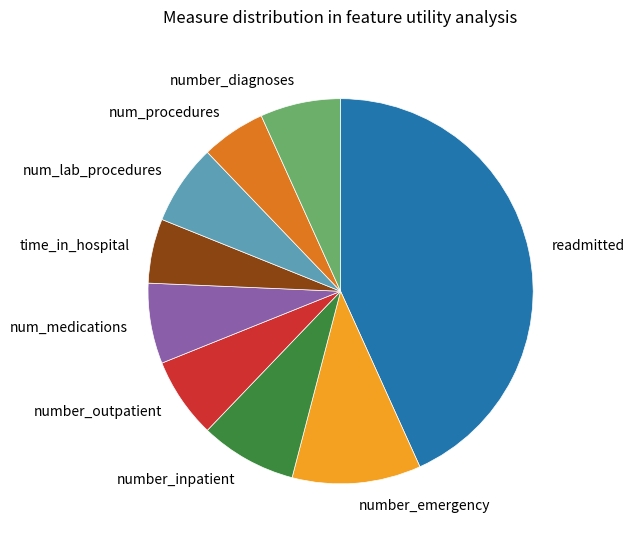

Does number_inpatient account for over 50% of the chart?

No